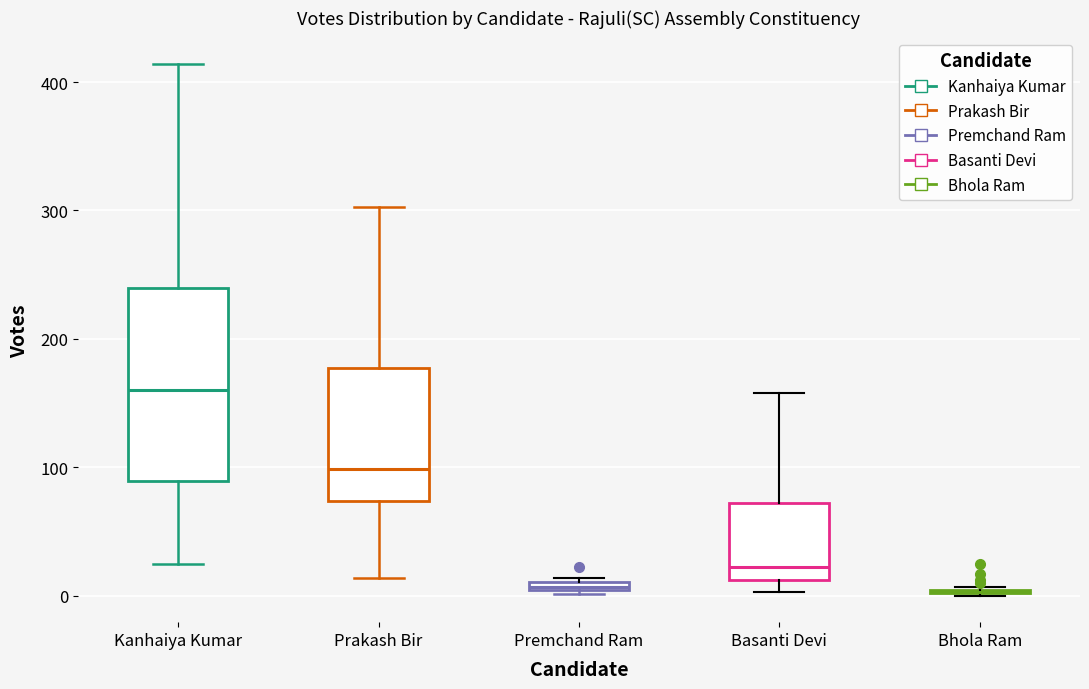

Where does the median line of the box for Kanhaiya Kumar sit on the y-axis? The values are not printed on the chart, so give them approximately, as read against the axis.

160